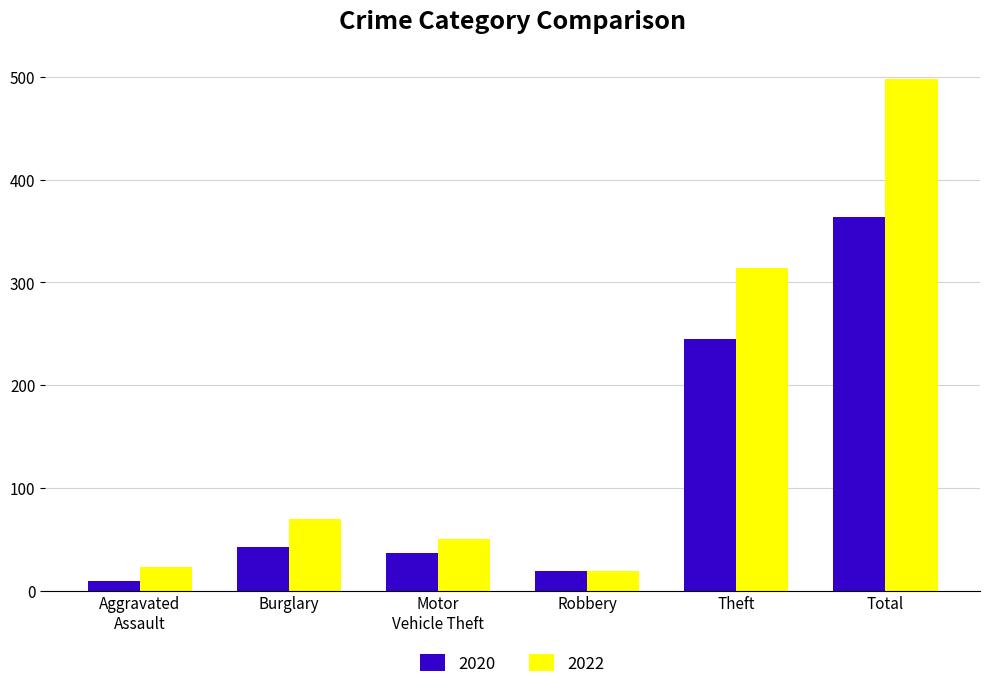

At how many categories does at least one series exceed 390?

1